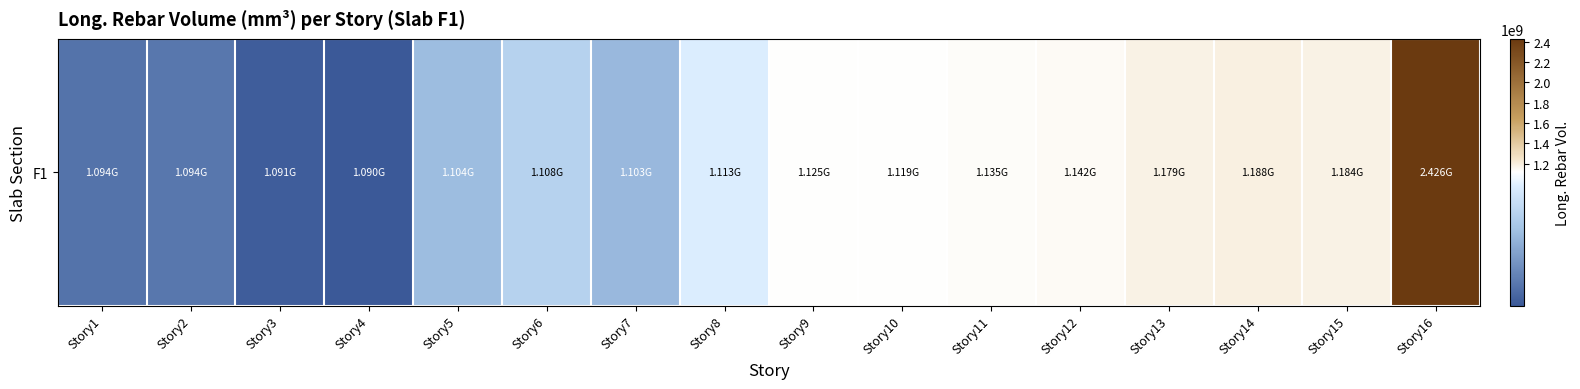

Reading left to right, transcribe all the data shown in this chart.

Story1=1093696036.9	Story2=1094355225.8	Story3=1090703354.8	Story4=1089961290.3	Story5=1104025345.6	Story6=1107773400.9	Story7=1103486986.2	Story8=1113105824.9	Story9=1124698801.8	Story10=1118727428.6	Story11=1135117511.5	Story12=1142242506.9	Story13=1179305917.0	Story14=1188326949.3	Story15=1183837732.7	Story16=2426017216.6